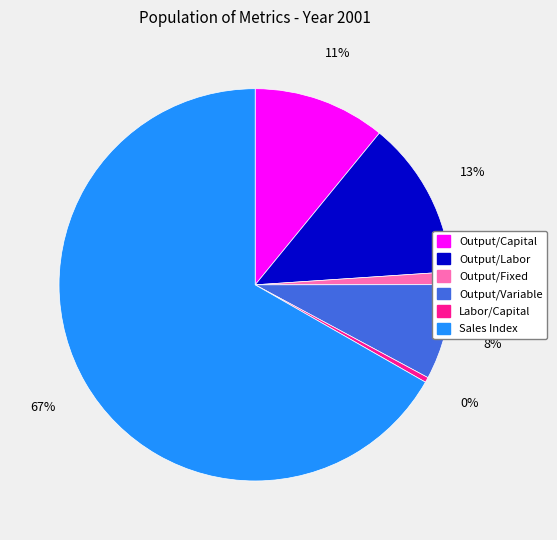

Count the number of slices in the pie.

6